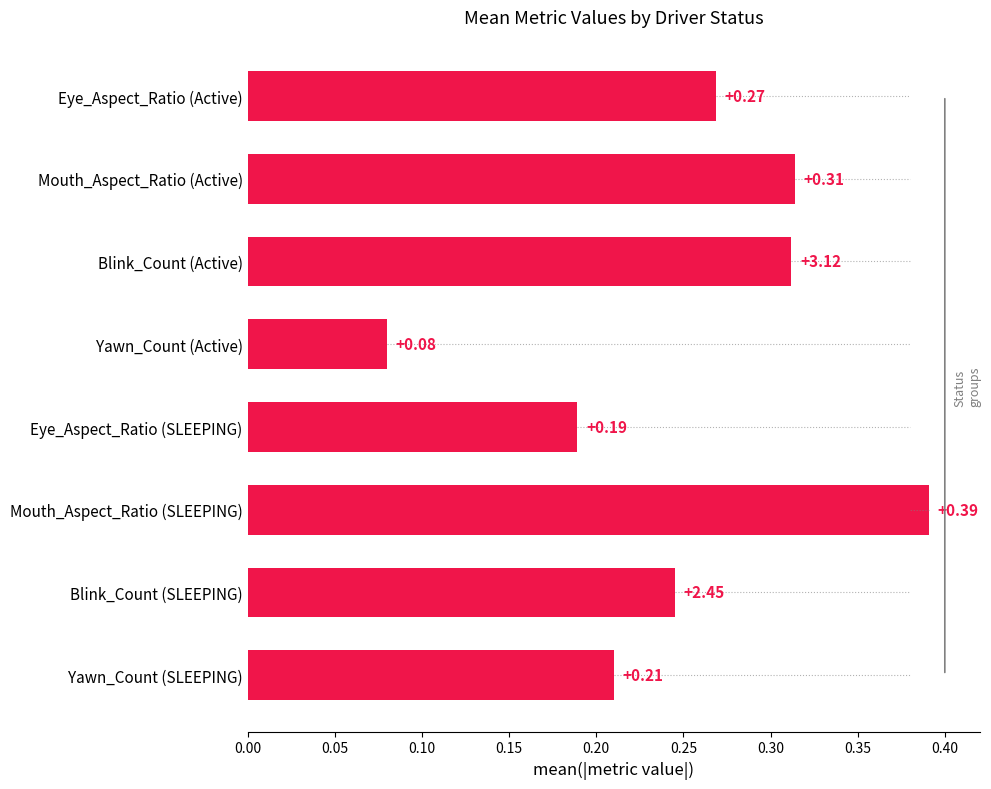

What is the sum of the values at Eye_Aspect_Ratio (Active) and Blink_Count (SLEEPING)?

0.5